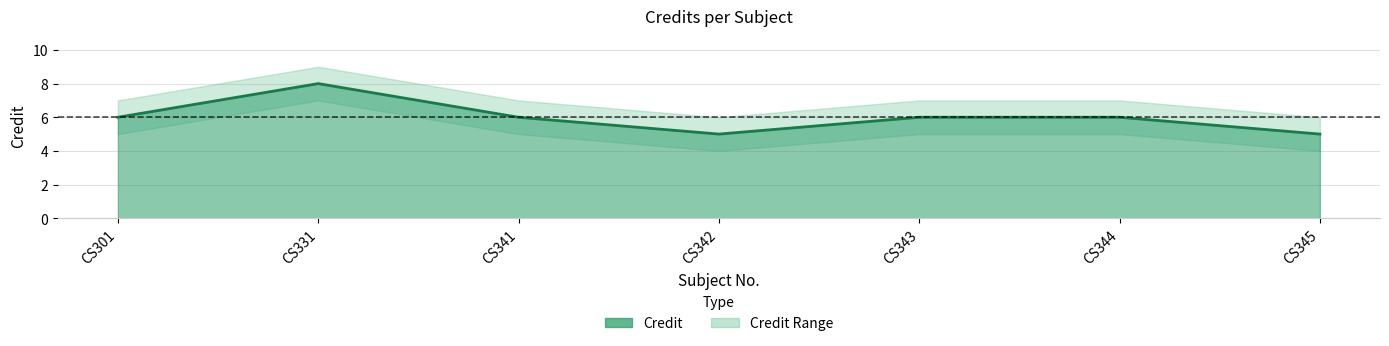

What is the difference between the maximum and minimum values in the Credit series?

3